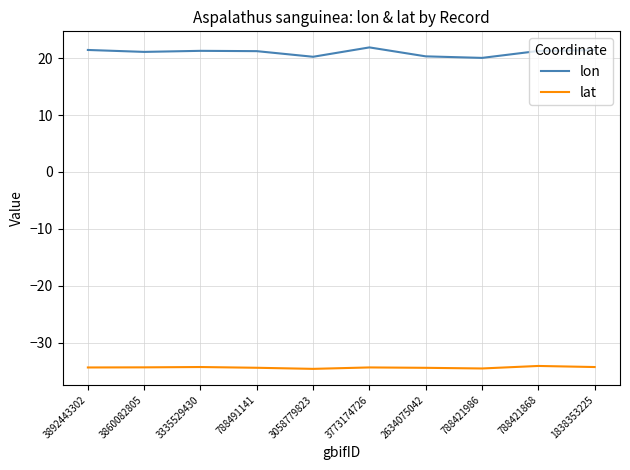

What is the smallest value displayed?

-34.6